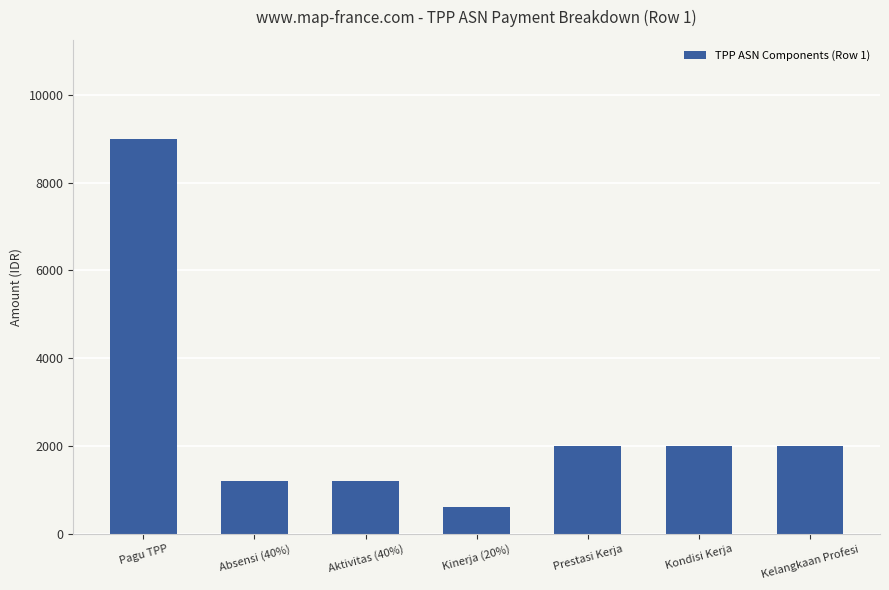

How many data points does each series have?

7